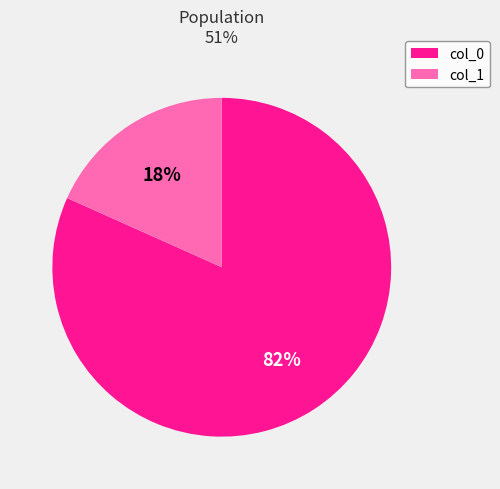

To the nearest percent, what is the average slice percentage?

50%